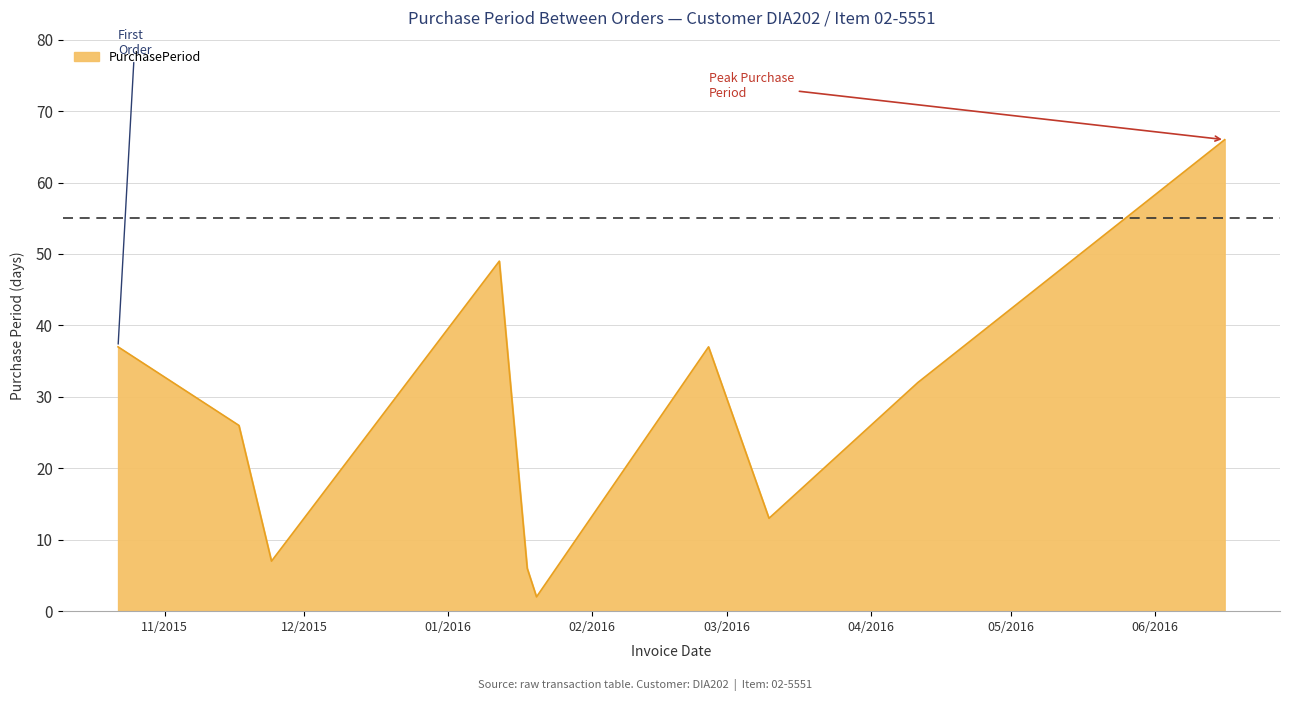

What is the sum of all values?

275